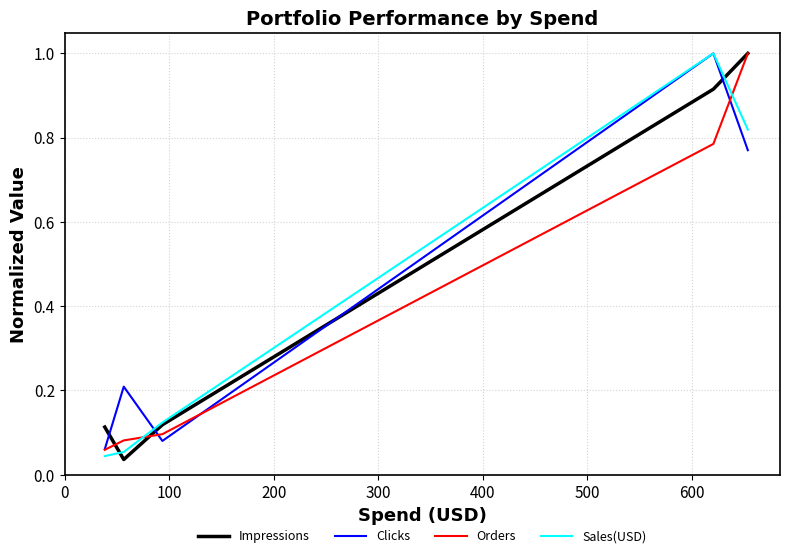

What is the maximum value shown in the chart?

1.0